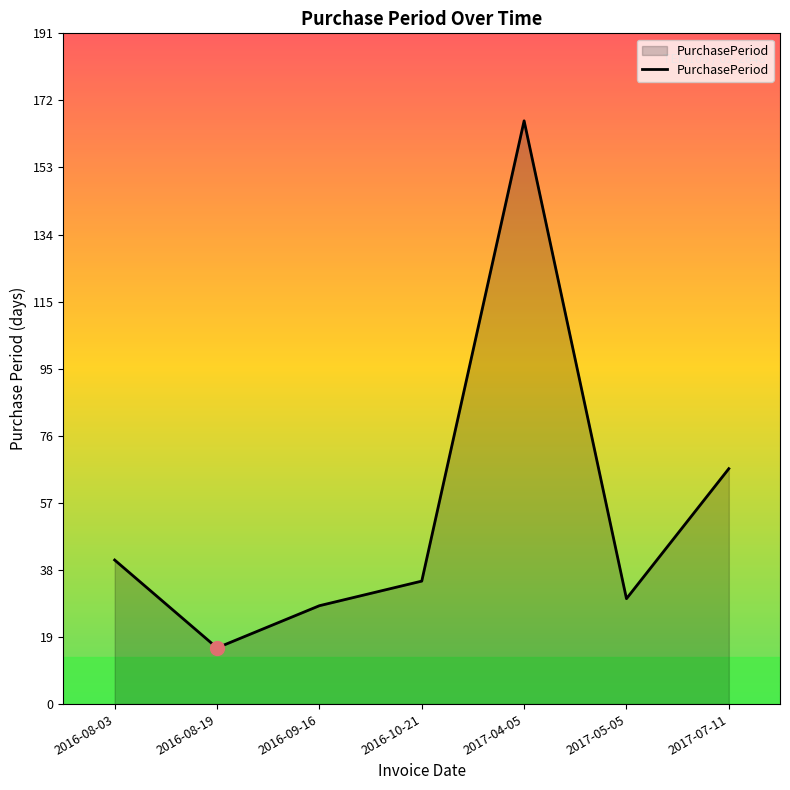

Count the number of data series in this chart.

1